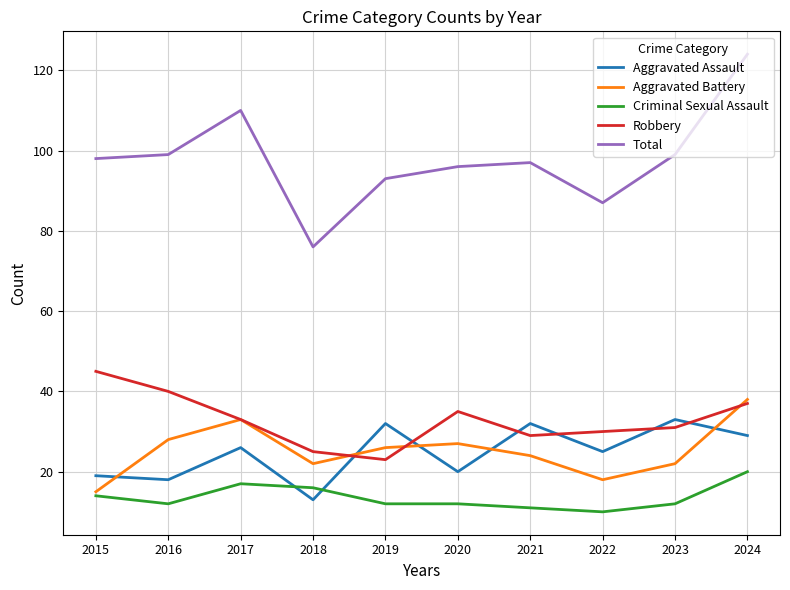

What is the approximate value of Robbery at 2018?

25